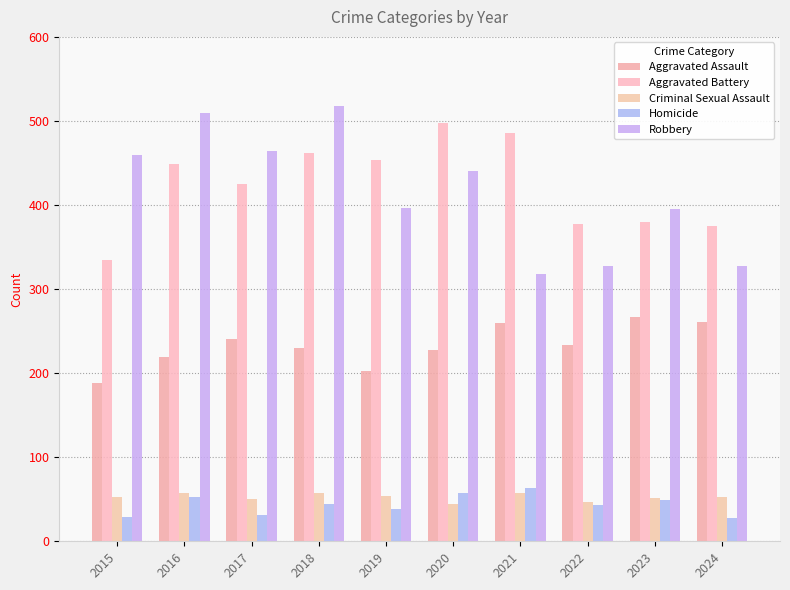

What is the total value across all series at 2022?

1028